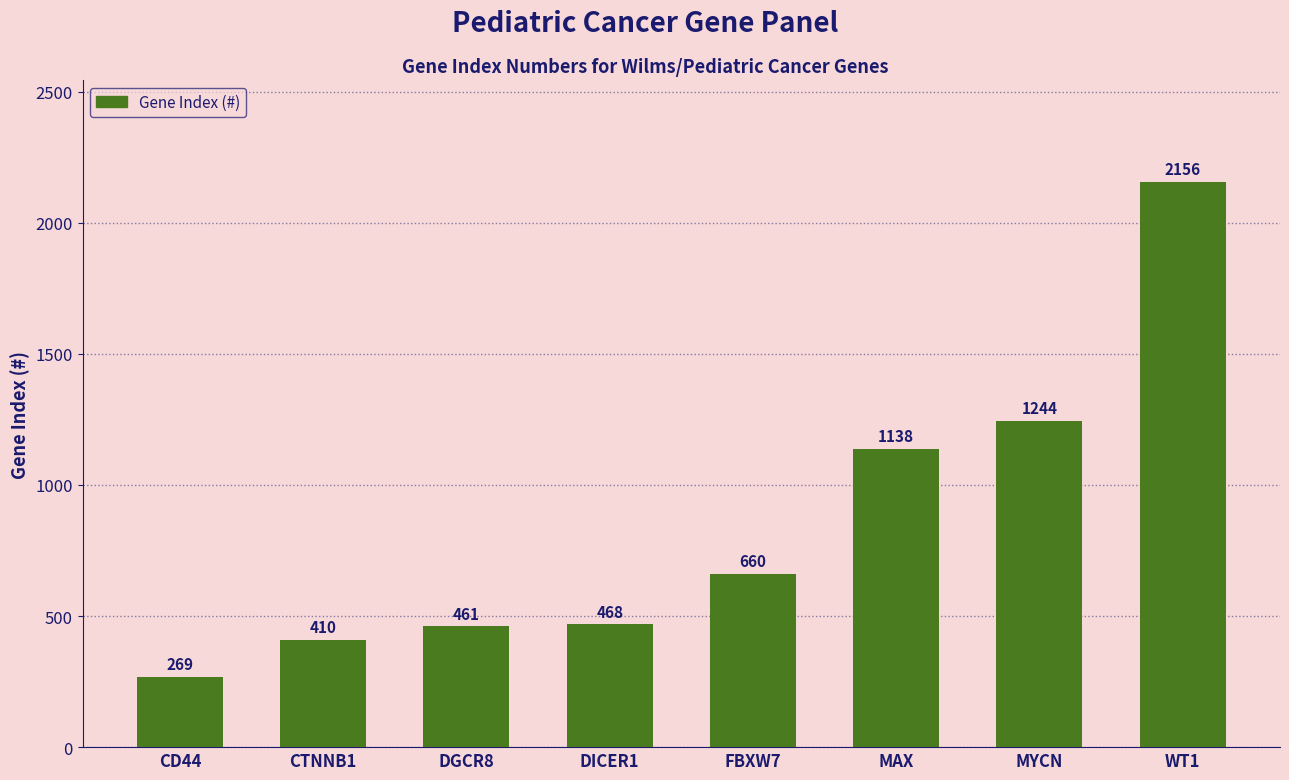

Reading left to right, what are all the values shown in this chart?

269	410	461	468	660	1138	1244	2156